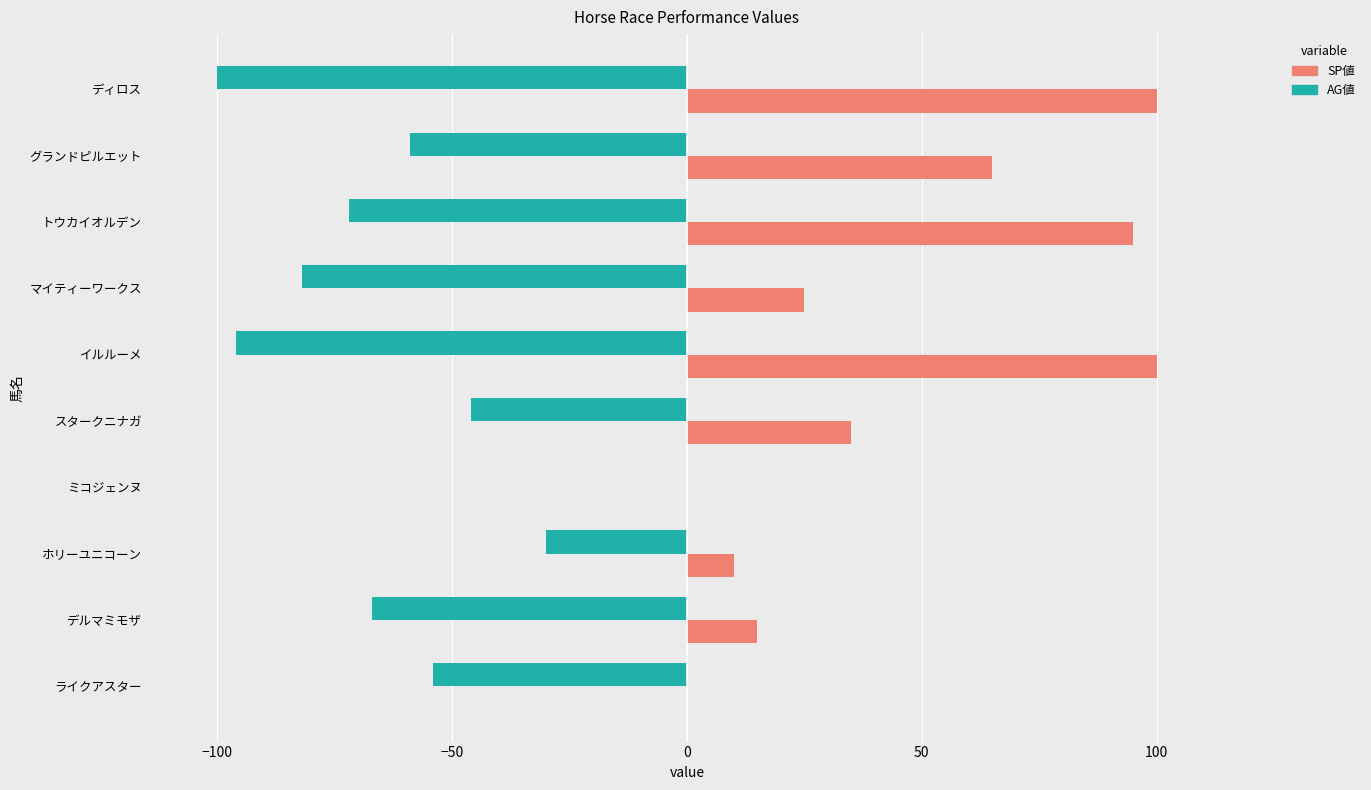

What is the approximate value of AG値 at トウカイオルデン?

-72